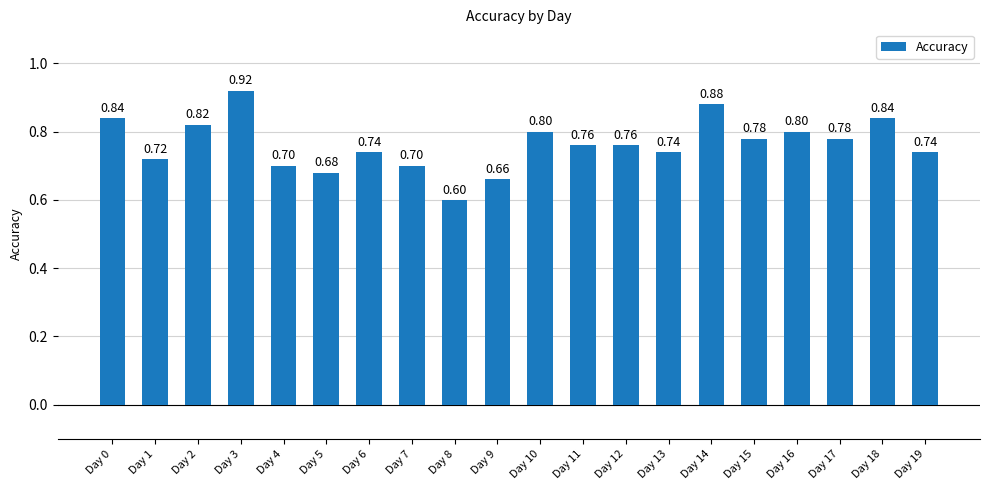

Between Day 13 and Day 1, which is larger?

Day 13